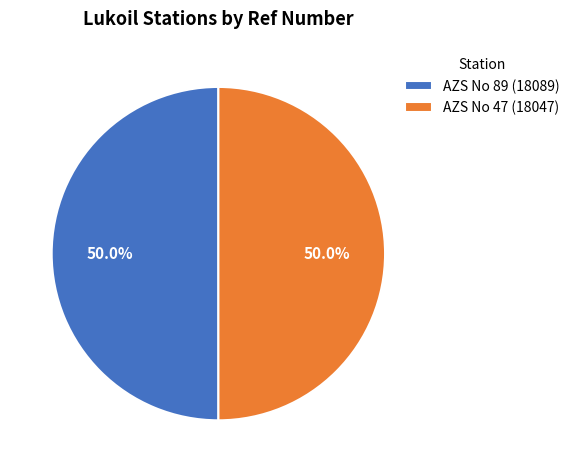

True or false: AZS No 47 (18047) accounts for 50% of the total.

True